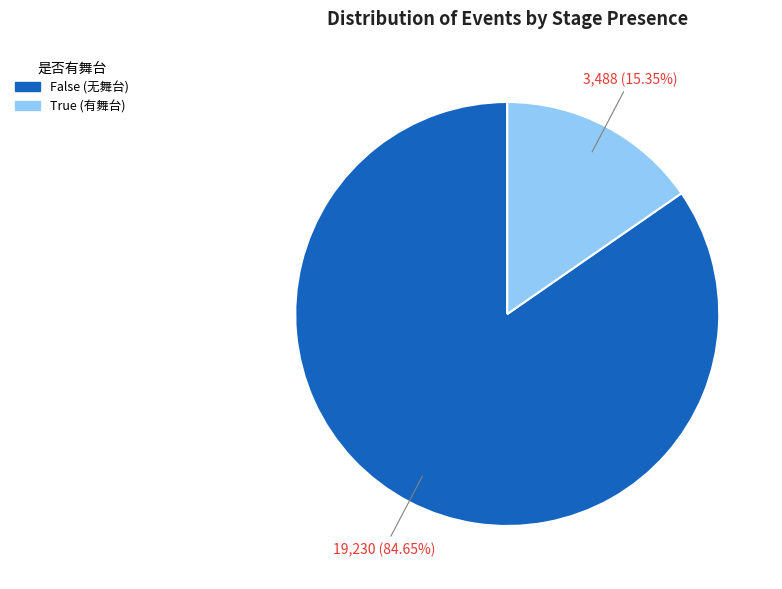

Is the sum of False (无舞台) and True (有舞台) greater than half?

Yes